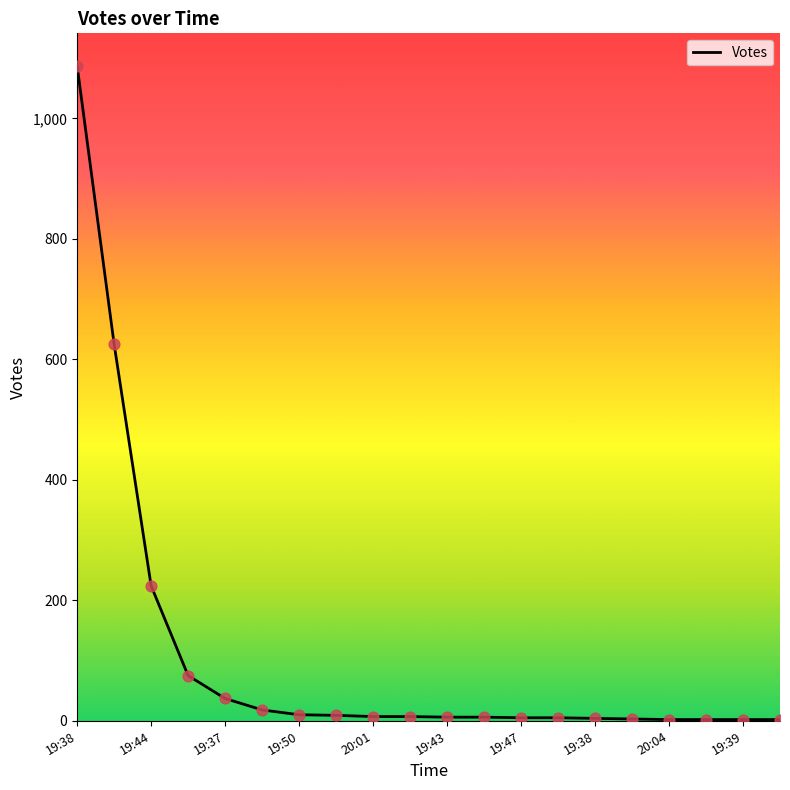

What is the difference between the maximum and minimum values?

1085